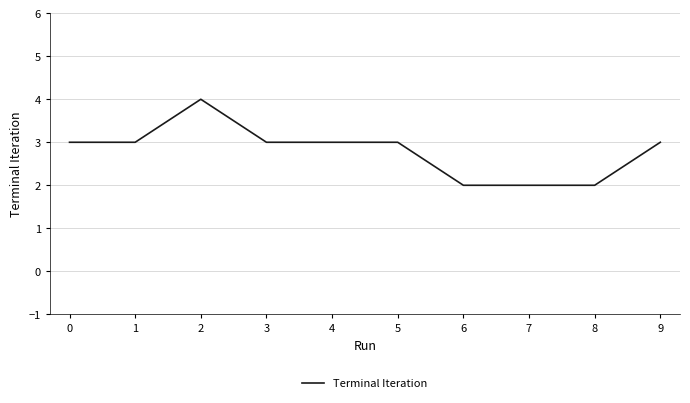

What is the maximum value shown in the chart?

4